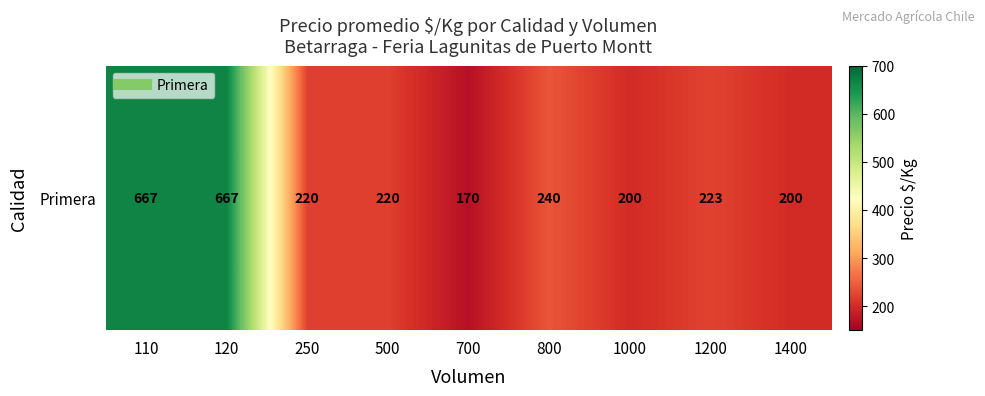

The value at 110 is 667. True or false?

True